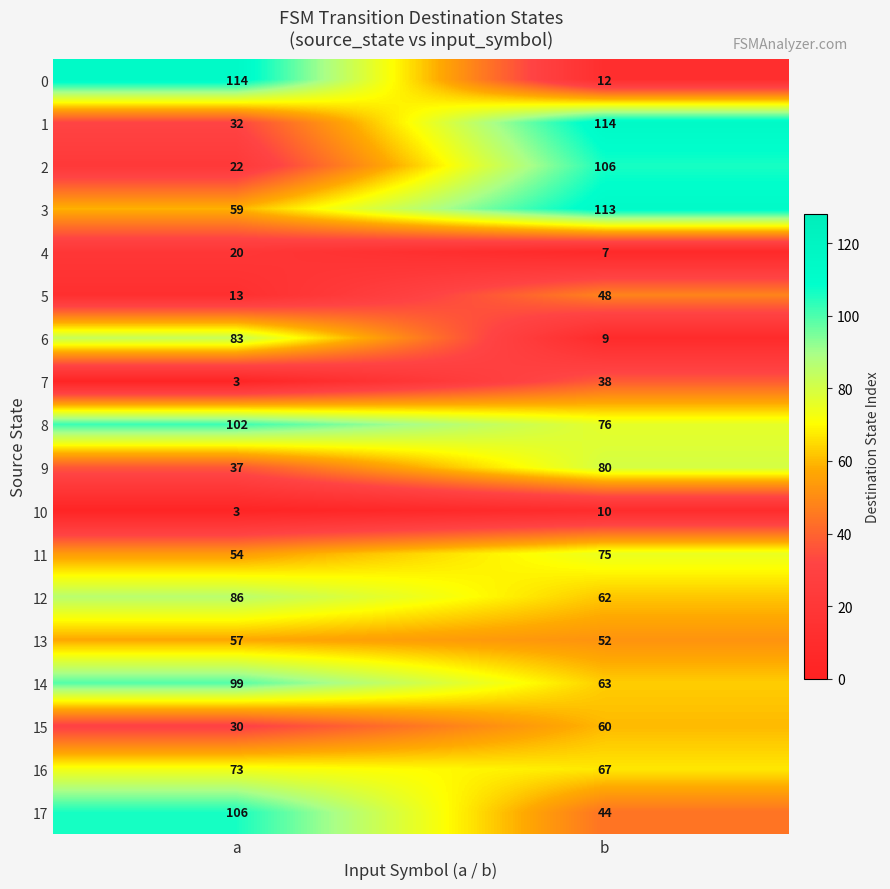

Which series has the widest spread of values?

0